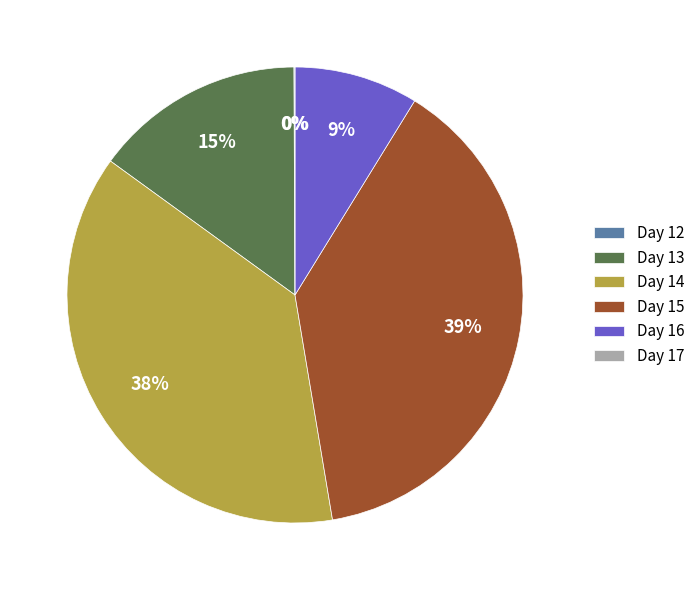

Combined, do Day 13 and Day 14 account for over 50%?

Yes